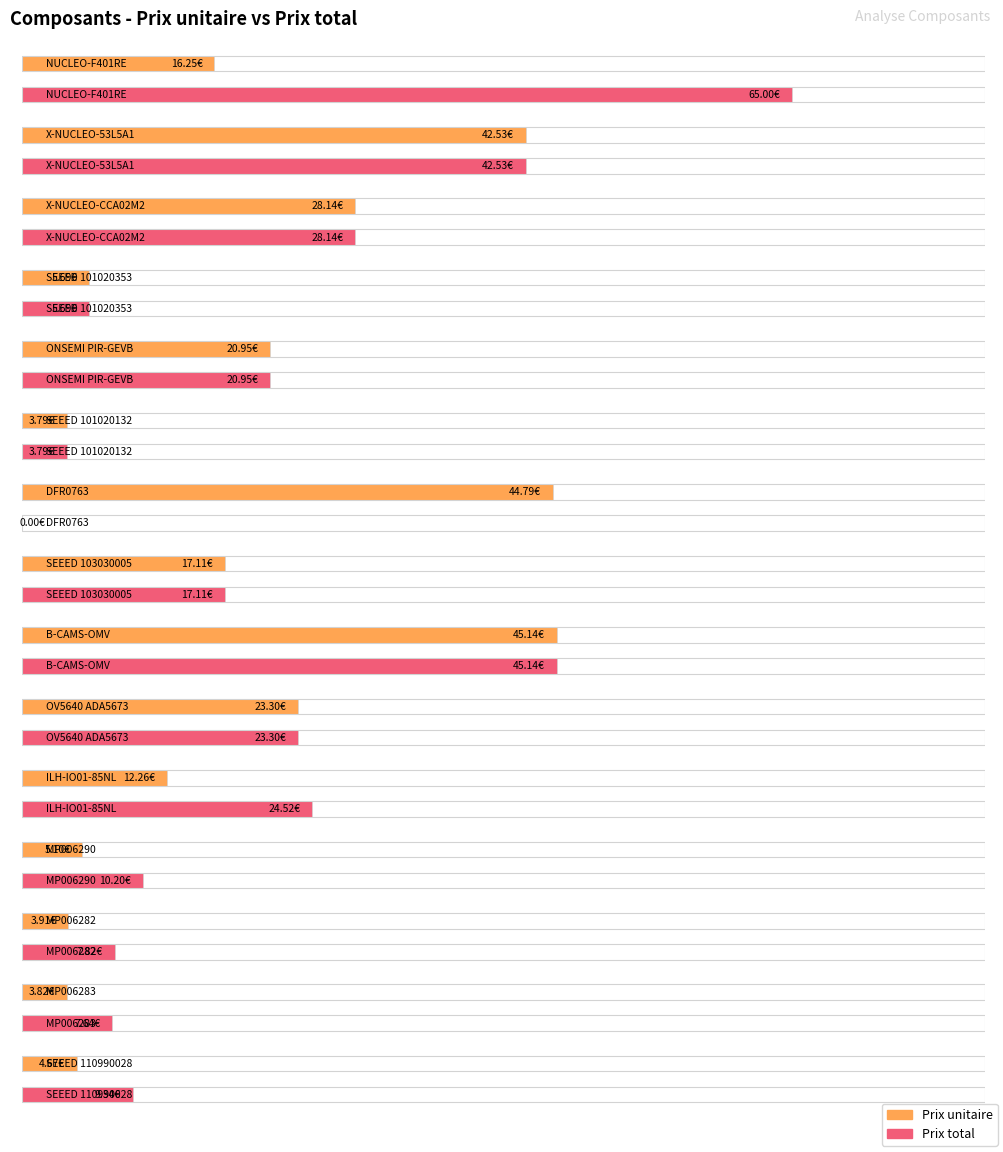

Where is Prix unitaire nearest to the value 24?

OV5640 ADA5673